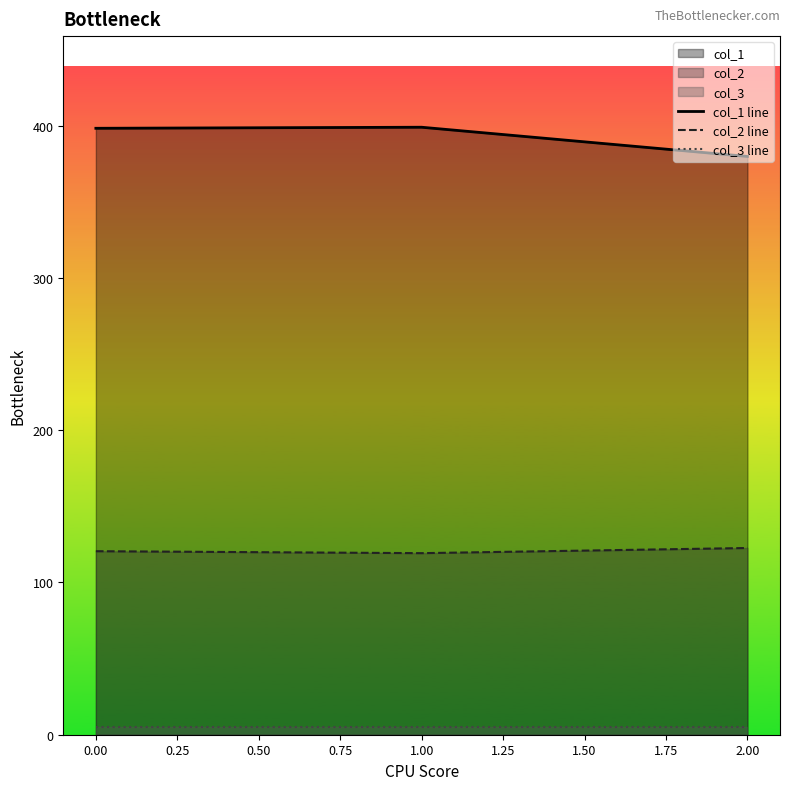

Is the value of col_1 line at 1.00 greater than the value of col_3 line at 0.00?

Yes